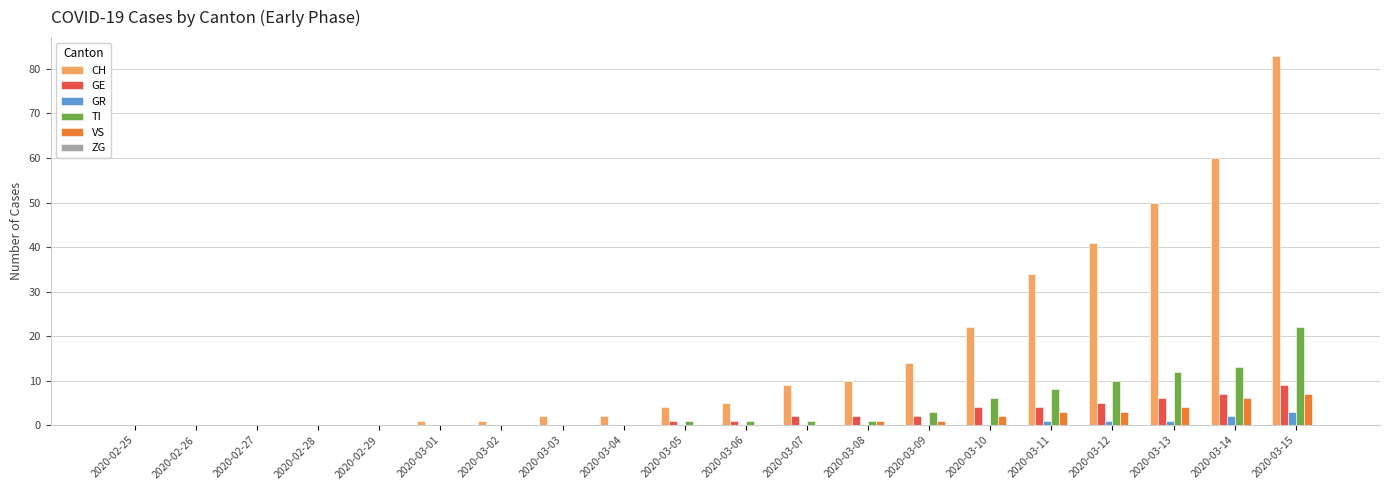

What is the sum of the GE values at 2020-03-05 and 2020-03-02?

1